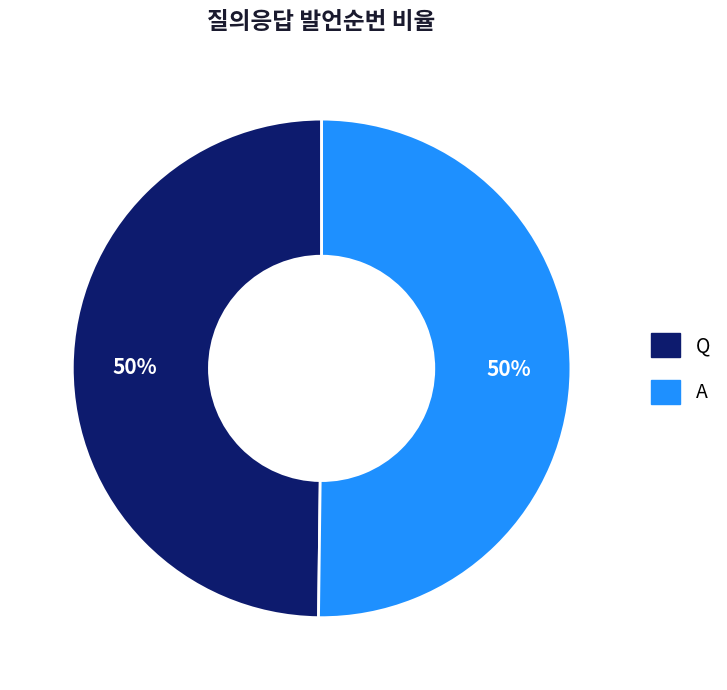

The Q slice represents 56% of the pie. True or false?

False